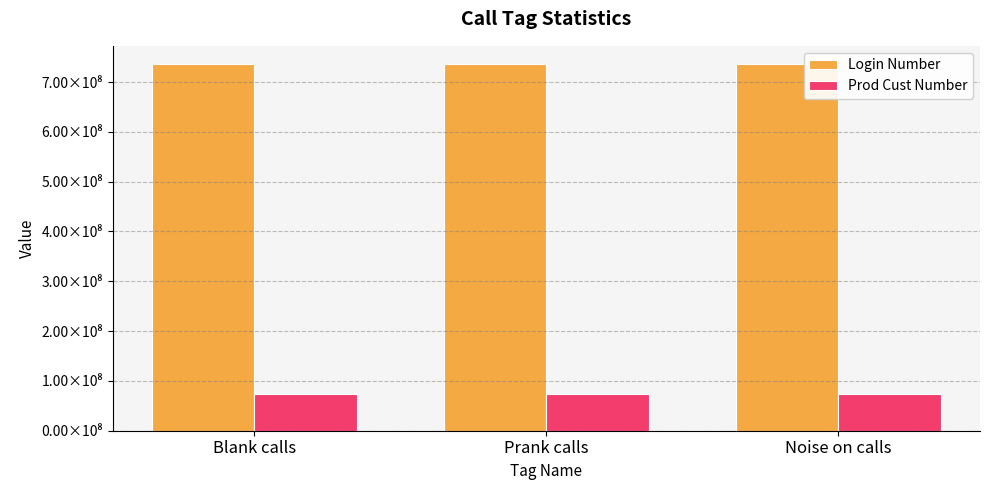

What is the label of the 1st bar from the left?

Blank calls